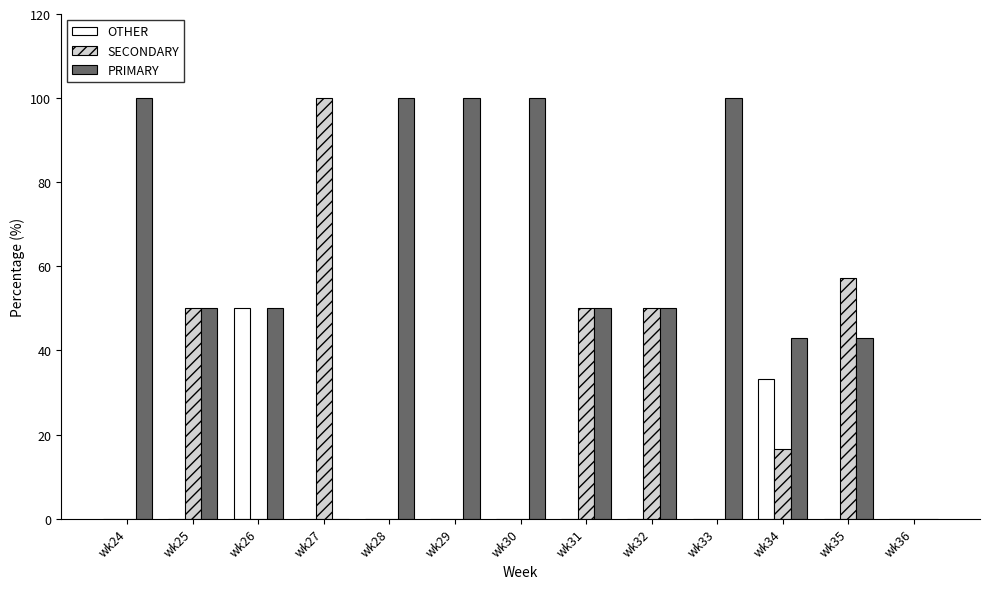

How many series are shown in this chart?

3